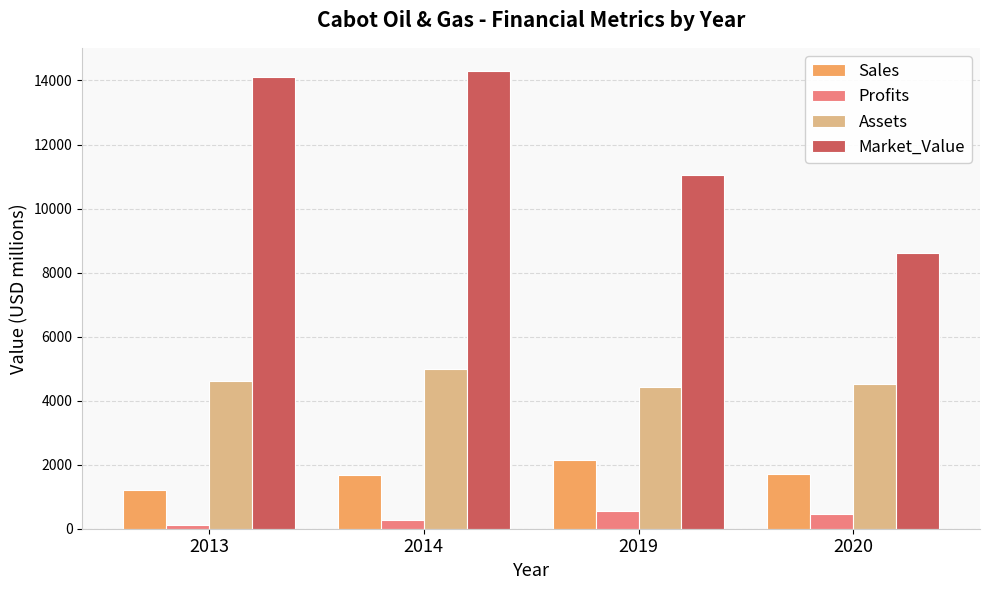

Is it true that Market_Value equals 22648.0 at 2014?

False